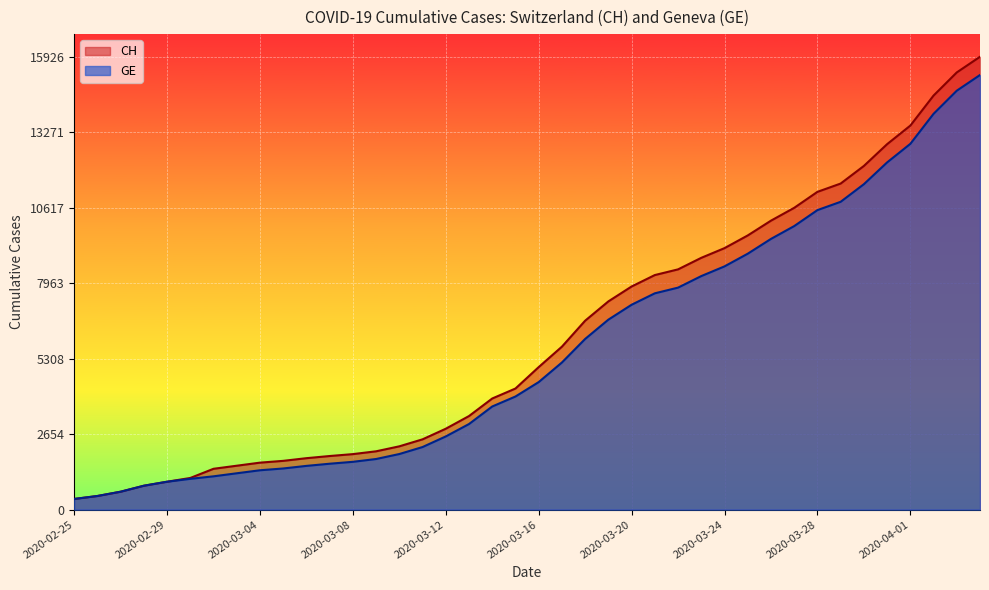

True or false: CH has a value of 15375 at 2020-04-03.

True